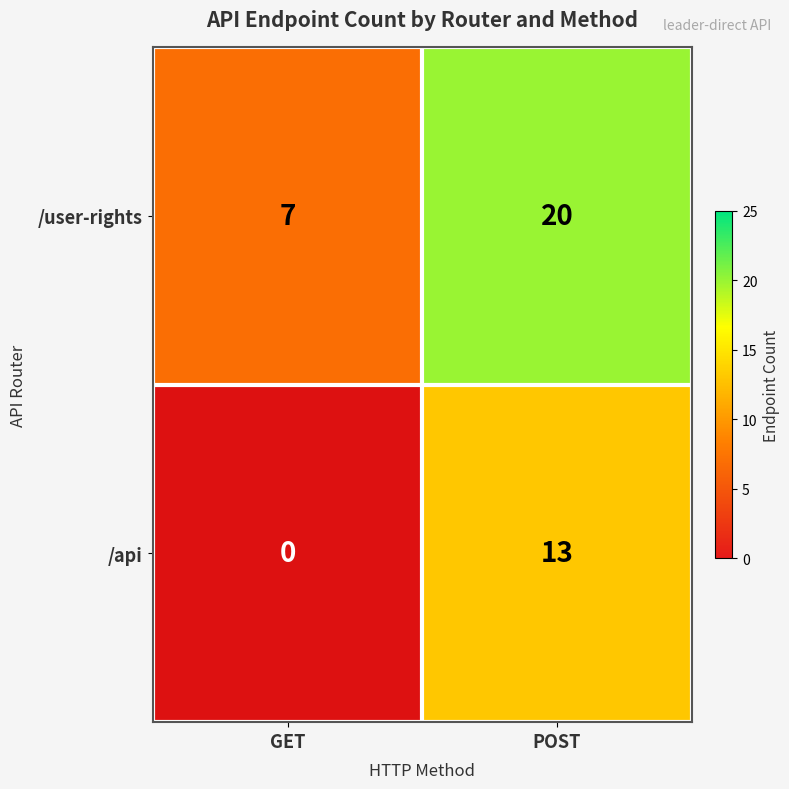

At how many categories does at least one series exceed 13?

1